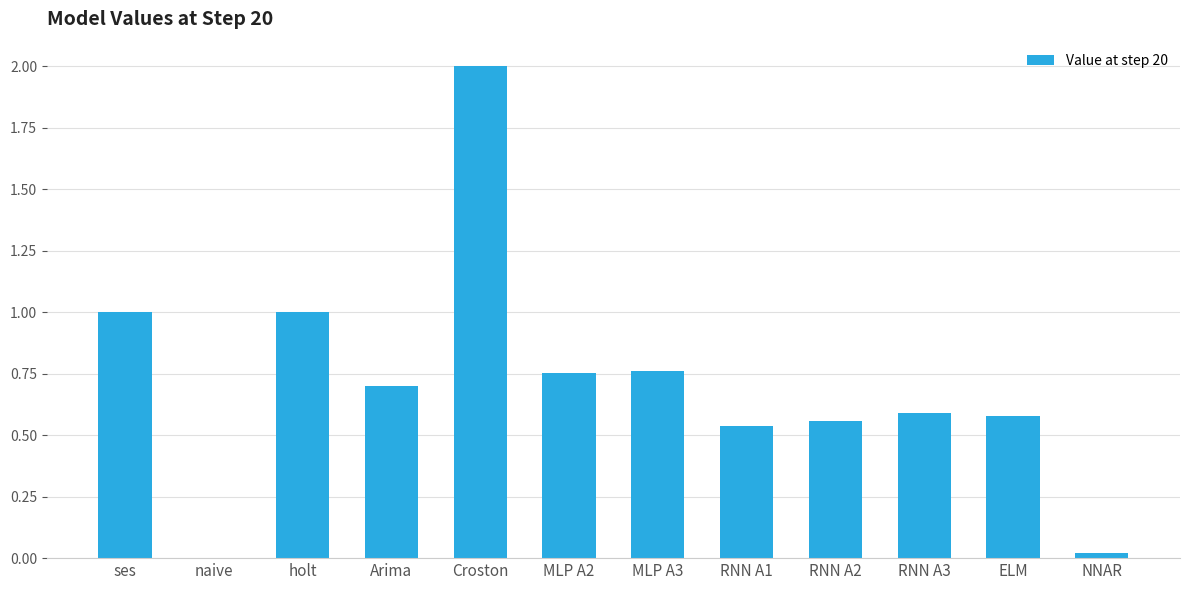

Which label corresponds to the largest value in the chart?

Croston